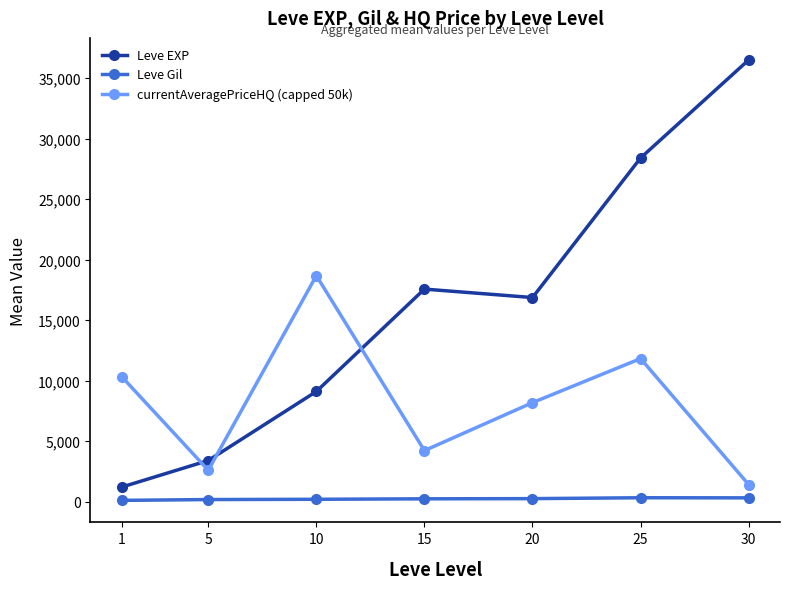

Which series has the largest range (max minus min)?

Leve EXP